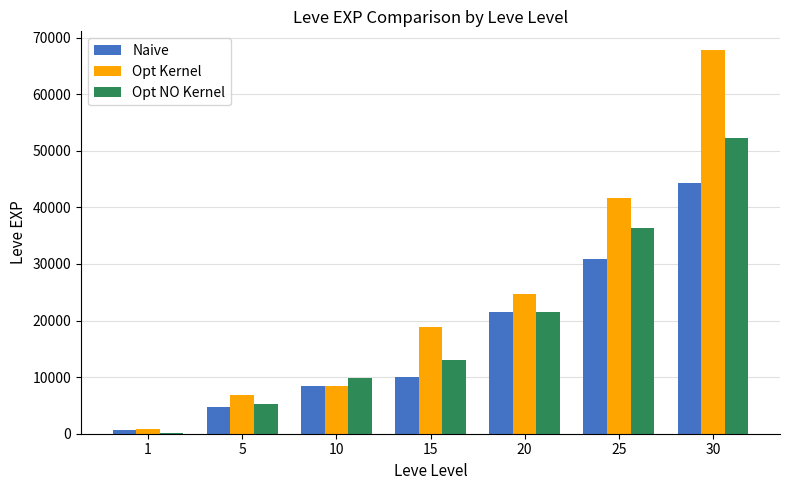

Reading right to left, transcribe all the data shown in this chart.

Naive: 44230	30820	21600	10100	8430	4660	630
Opt Kernel: 67730	41630	24710	18910	8430	6840	900
Opt NO Kernel: 52220	36390	21600	13040	9900	5220	160